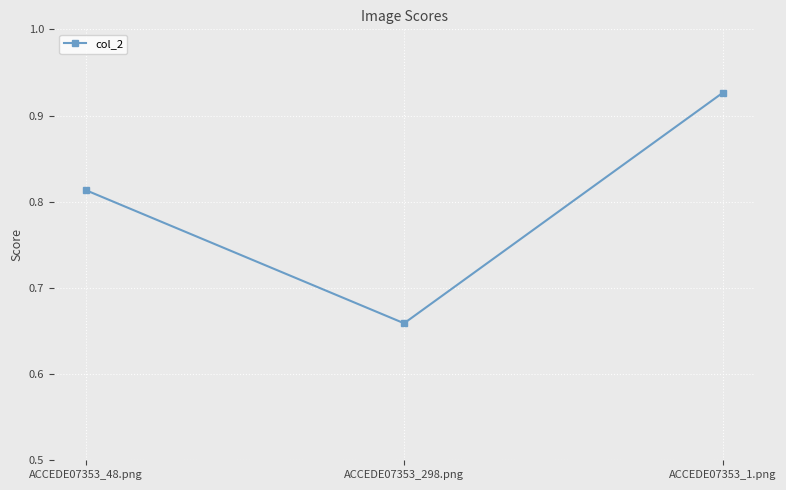

What position from the right is ACCEDE07353_298.png?

2